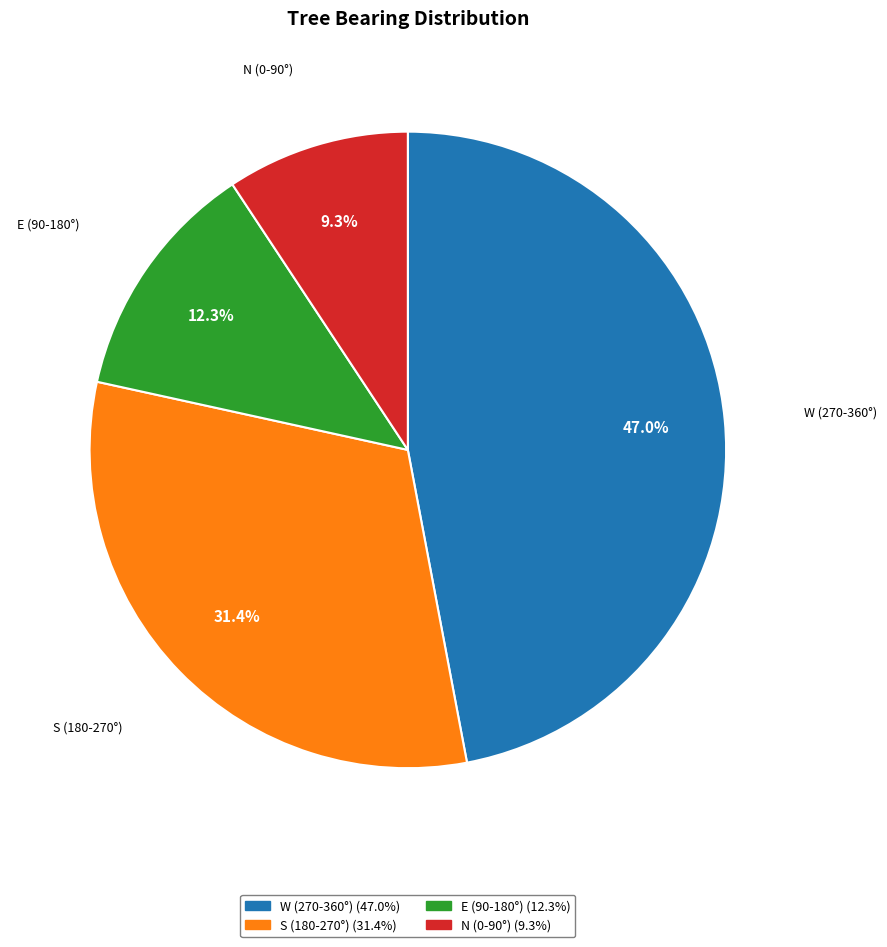

Which slice is the largest?

W (270-360°)